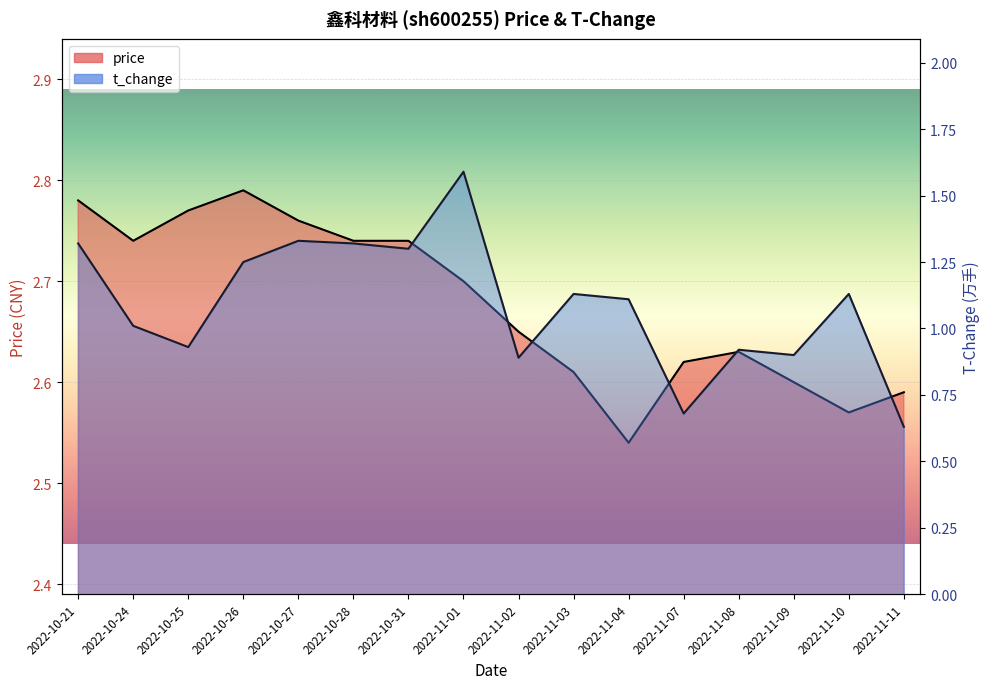

At which label does t_change first exceed 1?

2022-10-21